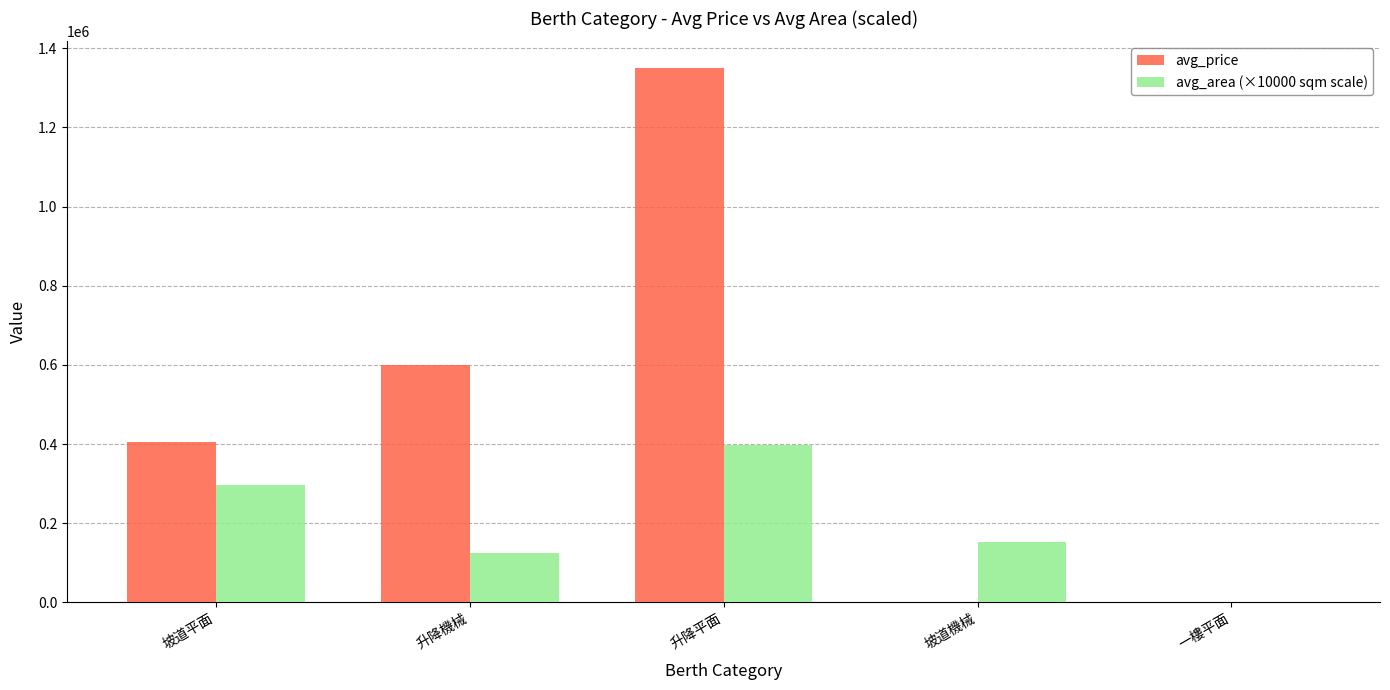

True or false: avg_price has a value of 0.0 at 坡道機械.

True